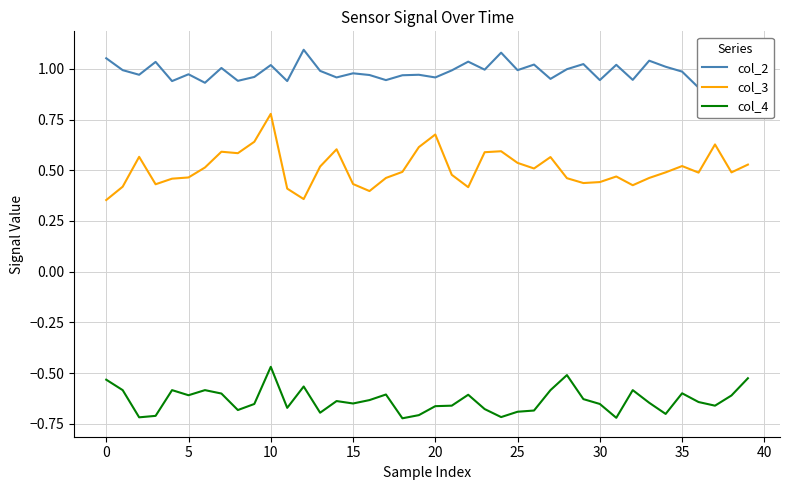

The value of col_3 at 20 is 0.3. True or false?

False